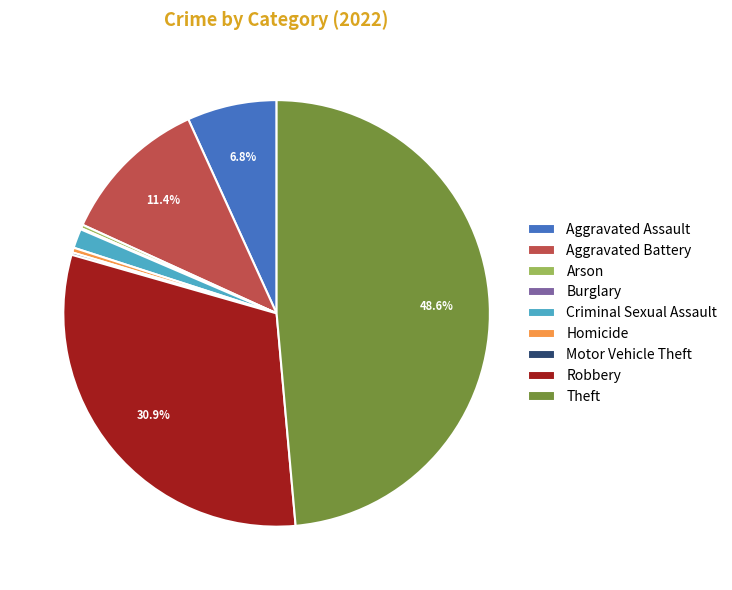

Which category has the biggest portion of the pie?

Theft